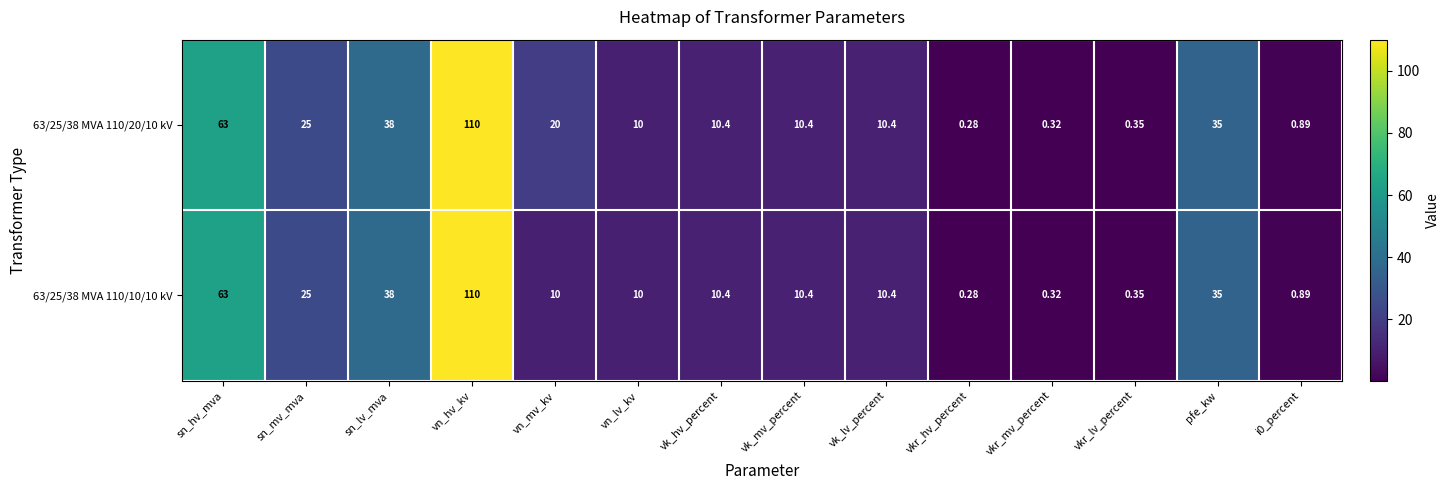

Where is 63/25/38 MVA 110/20/10 kV nearest to the value 55?

sn_hv_mva